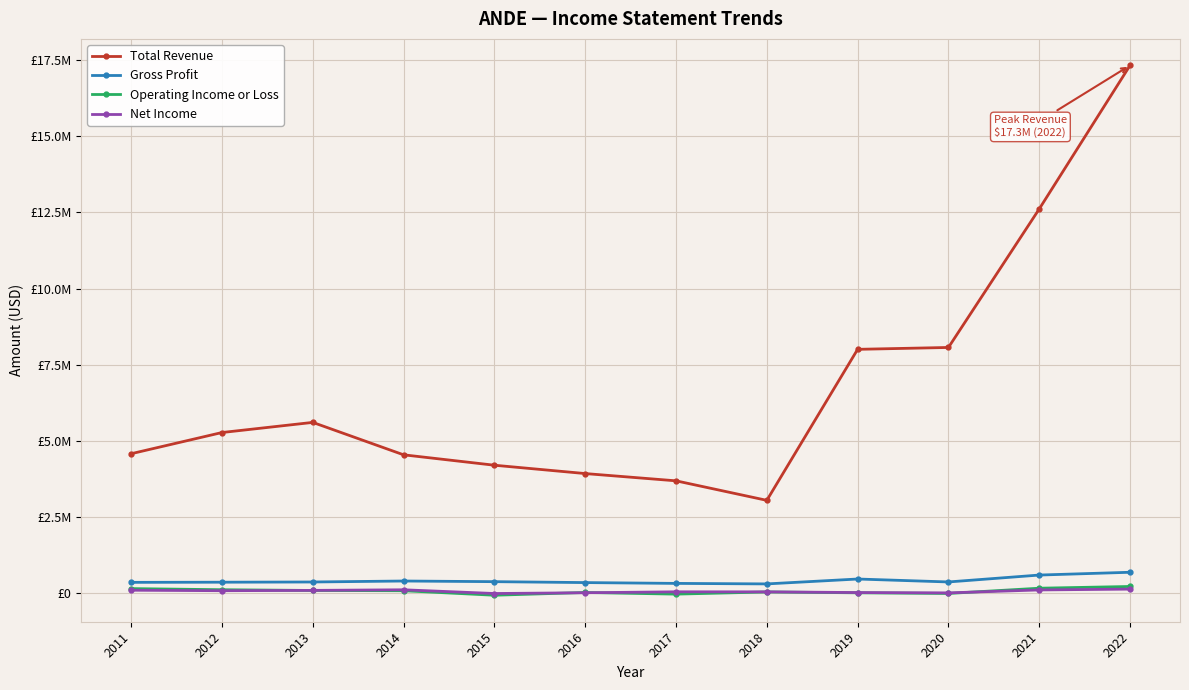

What are all the series names shown in the legend?

Total Revenue, Gross Profit, Operating Income or Loss, Net Income